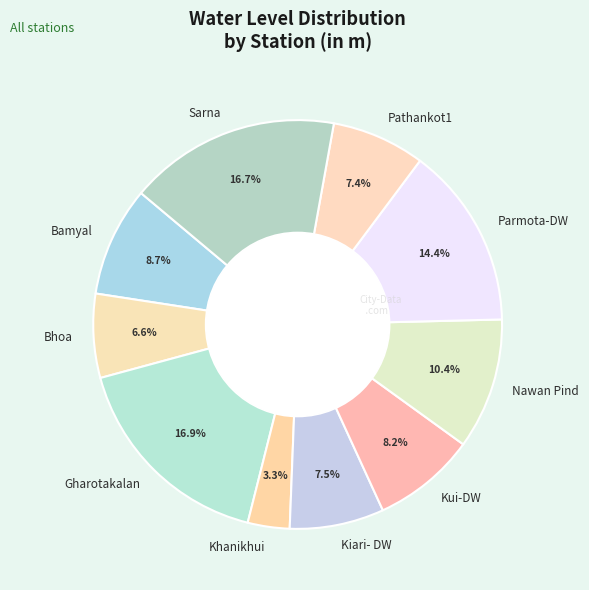

Is the sum of Gharotakalan and Nawan Pind greater than half?

No